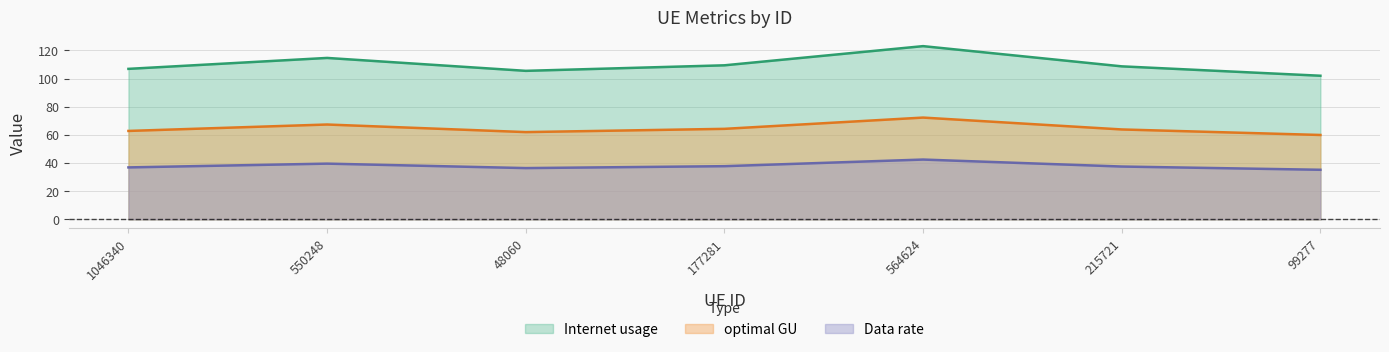

What is the greatest value displayed?

123.0